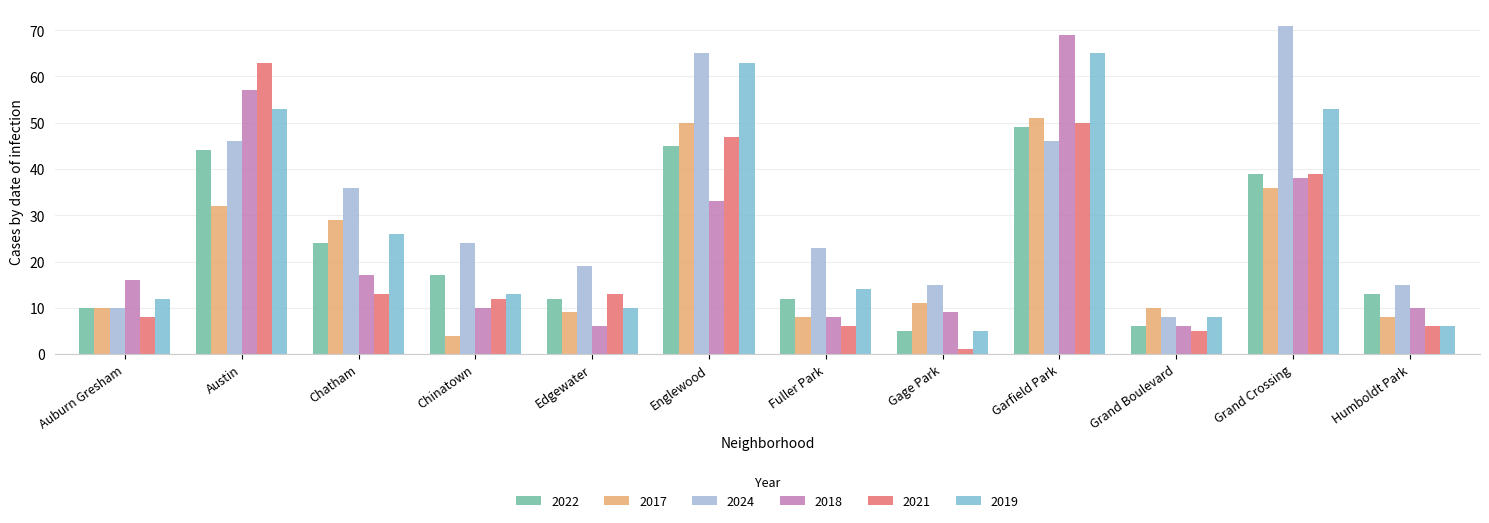

What is the spread (max minus min) of values at Grand Crossing?

35